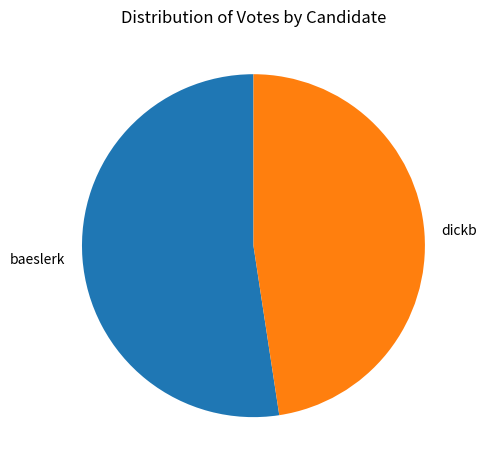

How many slices are in this pie chart?

2